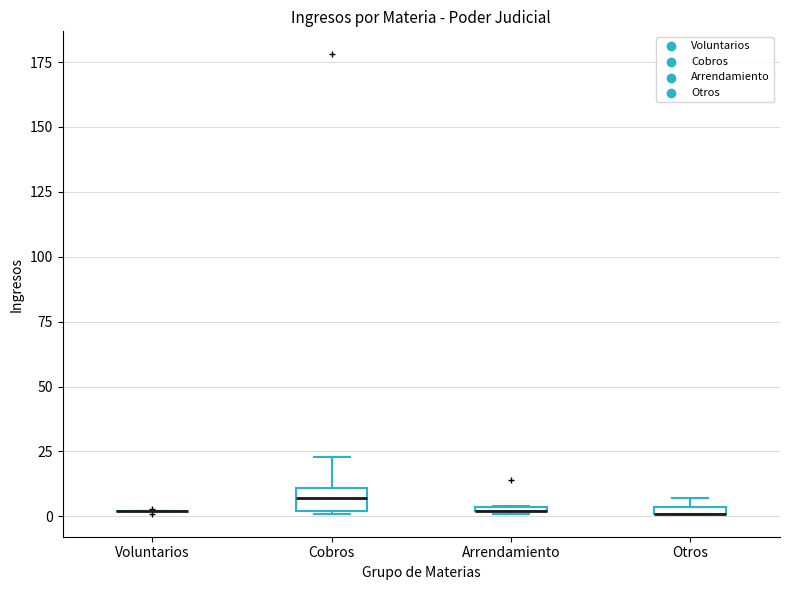

Where is the lower edge of the box for Cobros on the y-axis? The values are not printed on the chart, so give them approximately, as read against the axis.

0